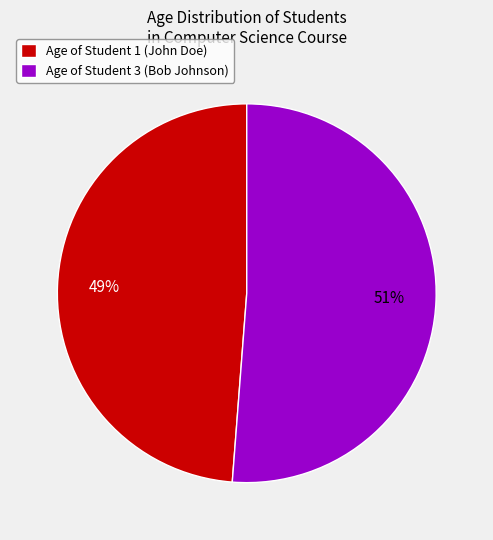

Is the sum of Age of Student 1 (John Doe) and Age of Student 3 (Bob Johnson) greater than half?

Yes